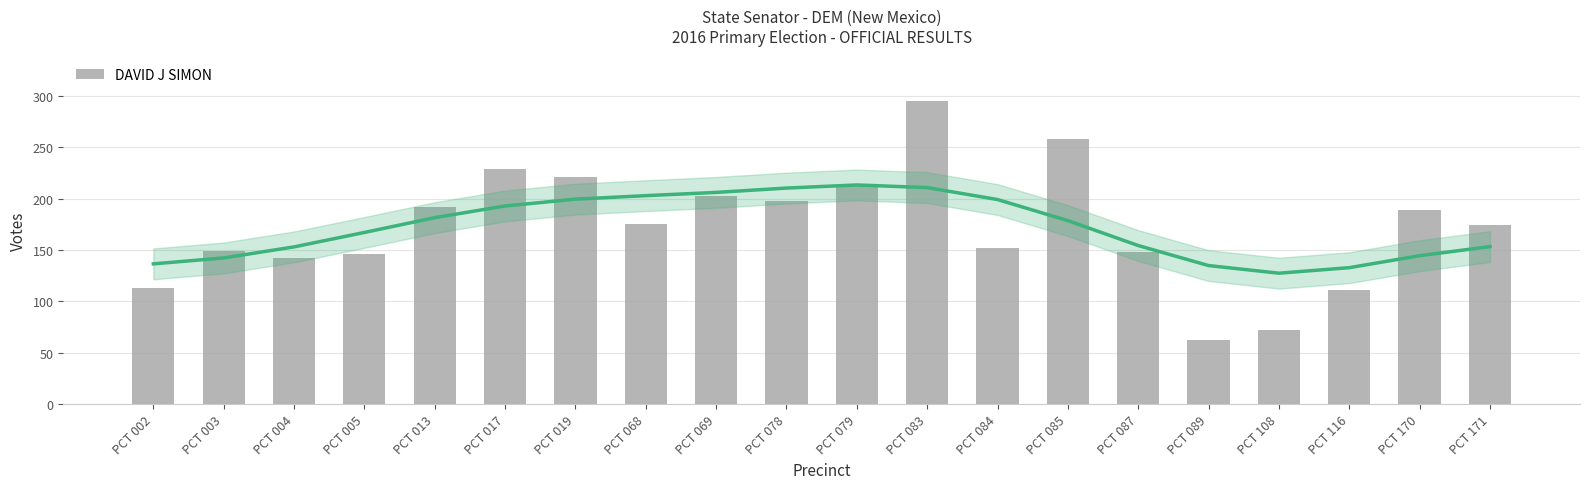

At which label does the data first exceed 175?

PCT 013